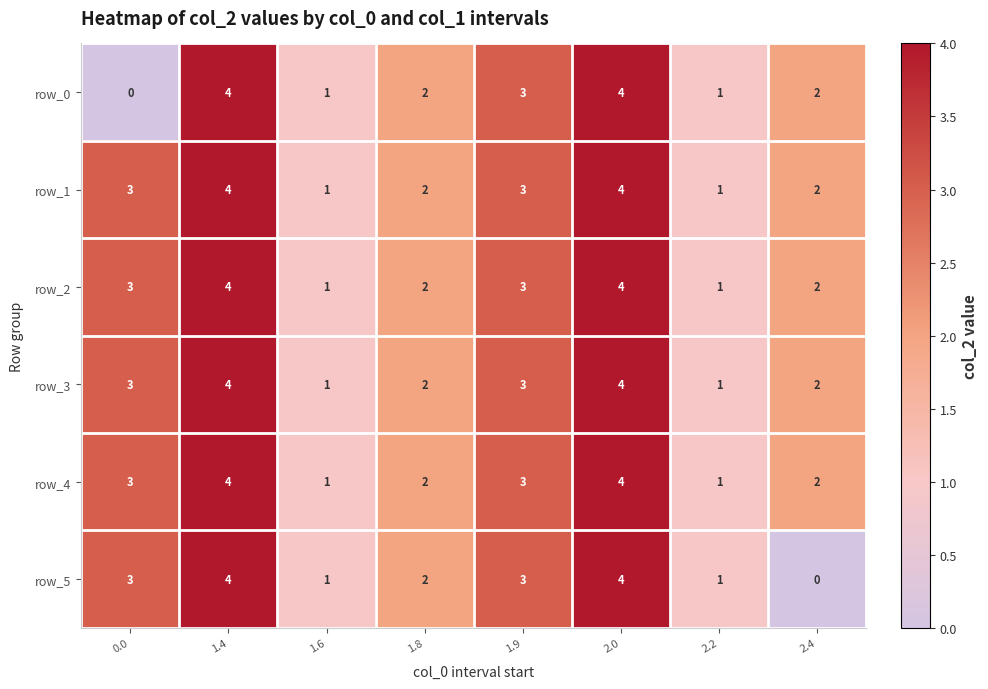

Reading left to right, transcribe all the data shown in this chart.

row_0: 0	4	1	2	3	4	1	2
row_1: 3	4	1	2	3	4	1	2
row_2: 3	4	1	2	3	4	1	2
row_3: 3	4	1	2	3	4	1	2
row_4: 3	4	1	2	3	4	1	2
row_5: 3	4	1	2	3	4	1	0